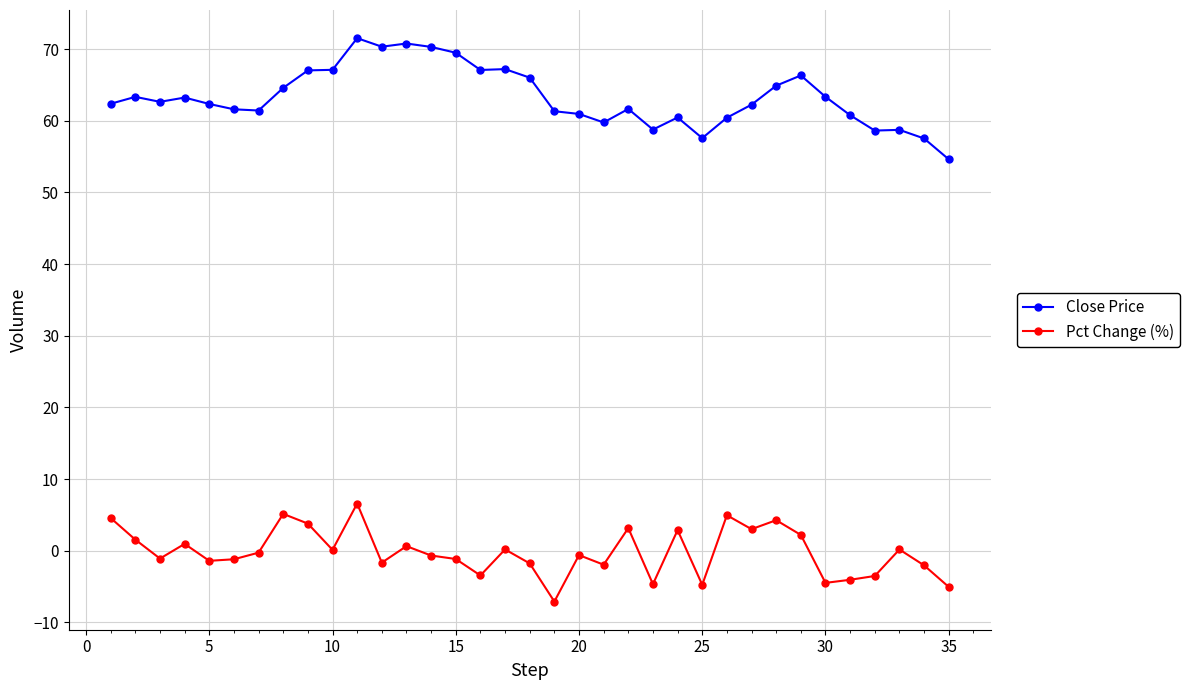

Rank the series by their average value, from lowest to highest.

Pct Change (%), Close Price